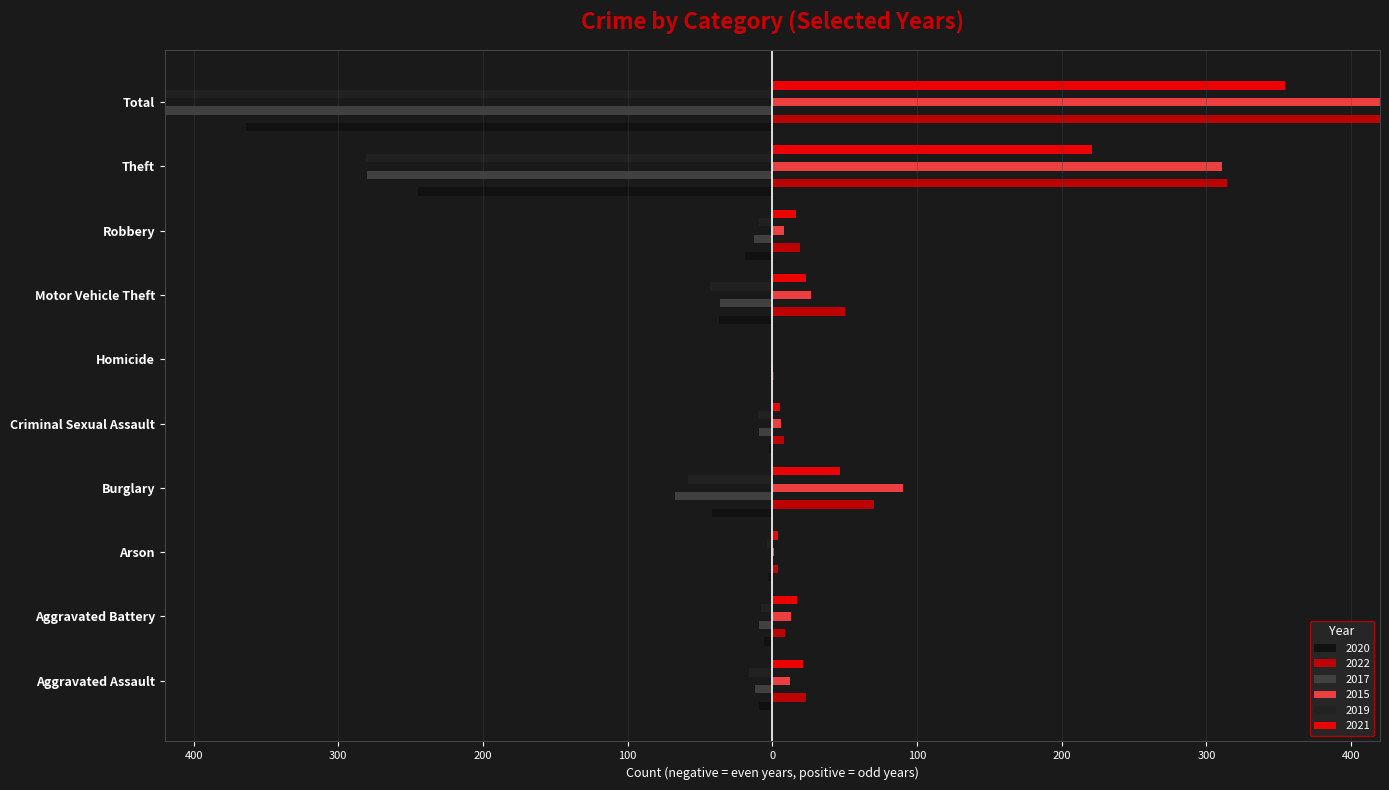

The 2021 series shows 5 at Criminal Sexual Assault. True or false?

True